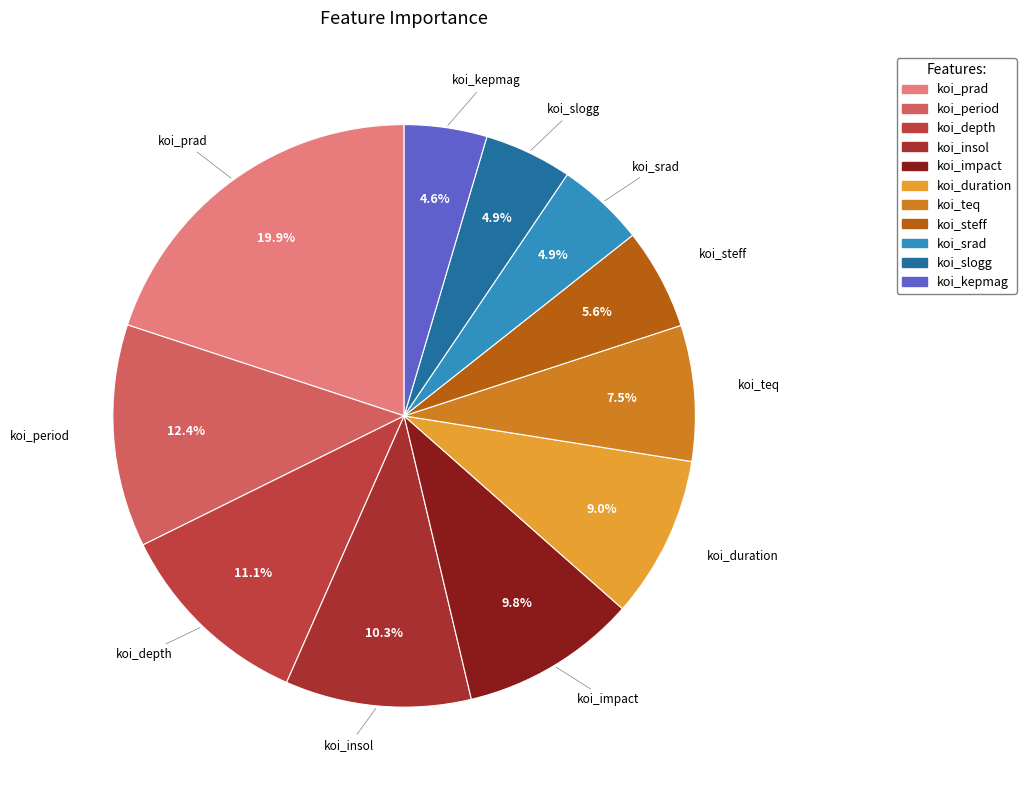

Between koi_srad and koi_depth, which is larger?

koi_depth